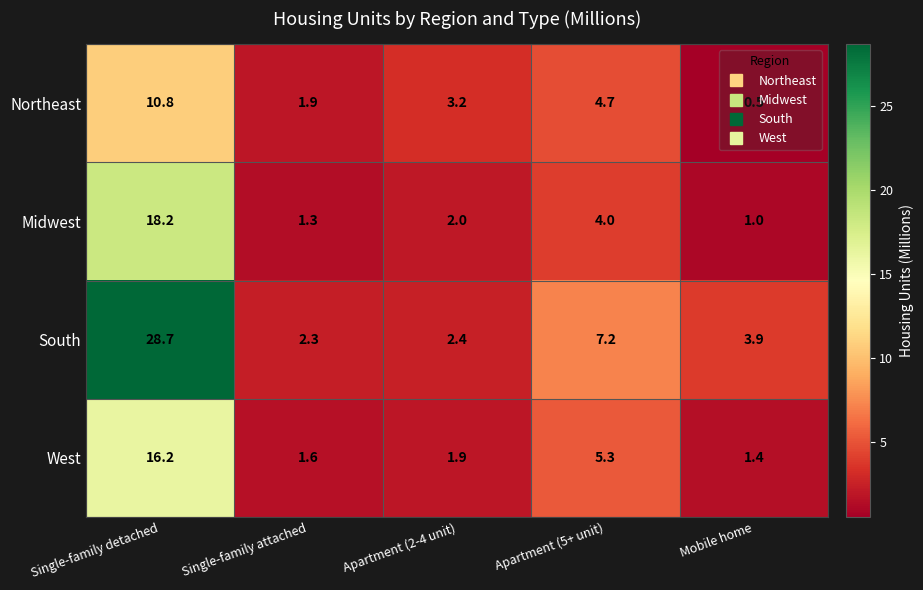

List the series in order of their peak value, lowest first.

Northeast, West, Midwest, South